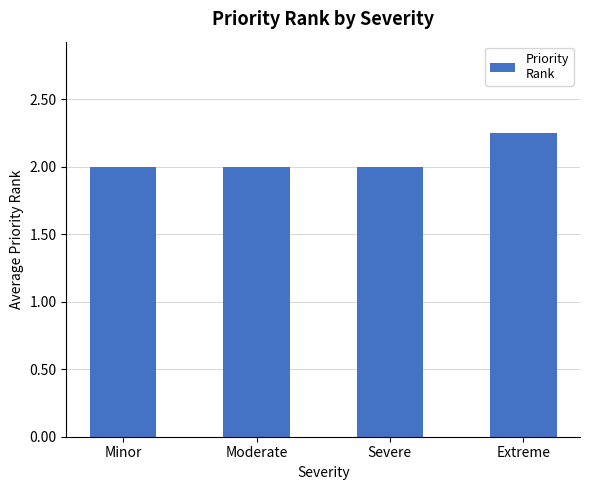

How many bars are there in total?

4